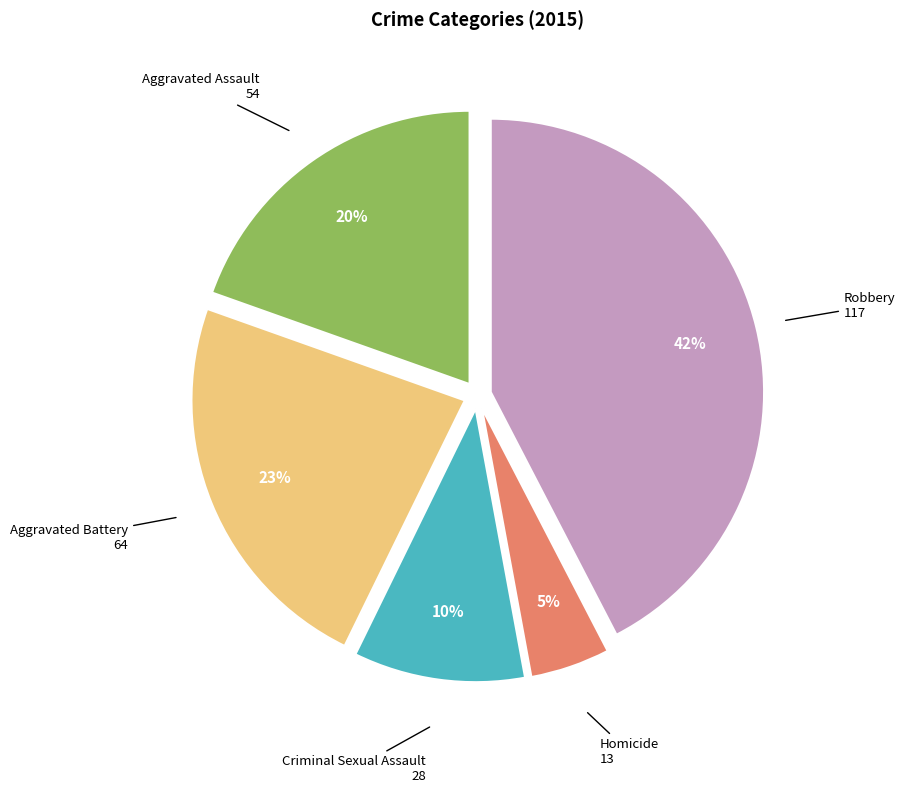

Count the number of slices in the pie.

5